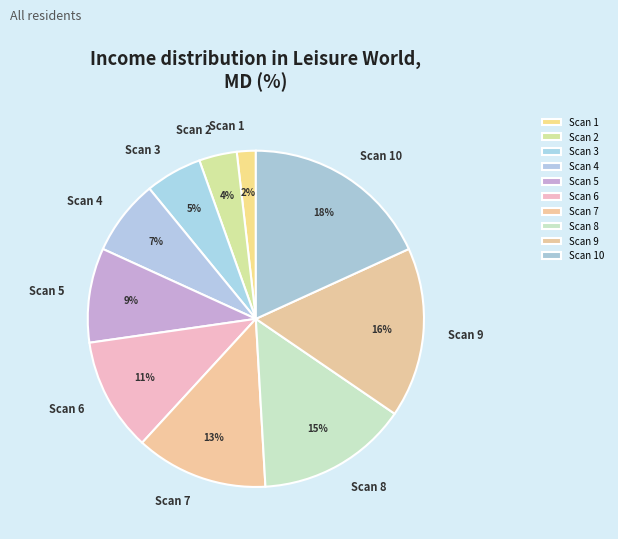

How many segments does this pie chart have?

10